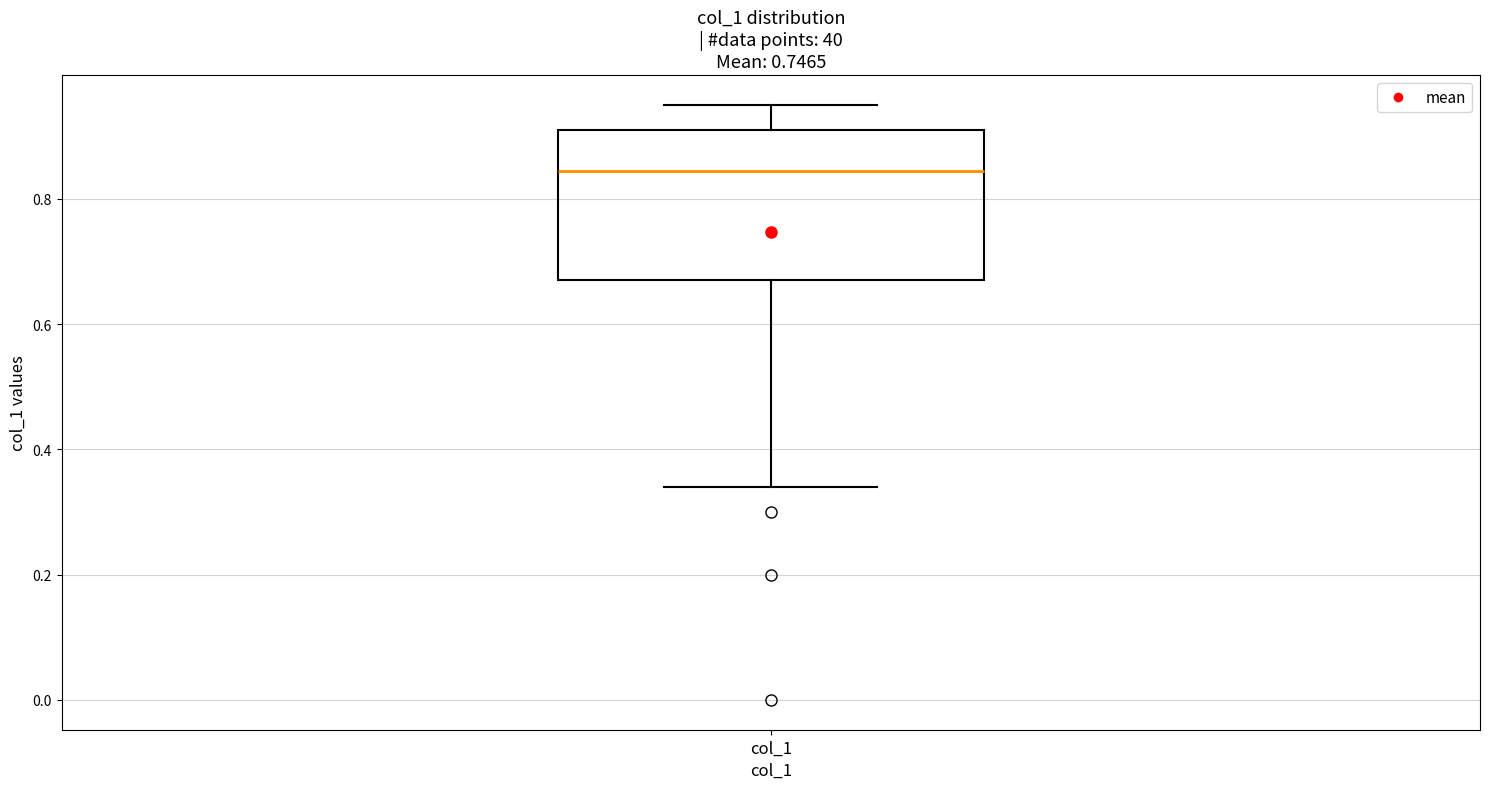

Transcribe this box plot: give where the median line is, the range the box spans, and where the two whiskers end, as read against the y-axis. The values are not printed on the chart, so give them approximately, as read against the axis.

median 0.84, box 0.68 to 0.92, whiskers 0.34 to 0.96